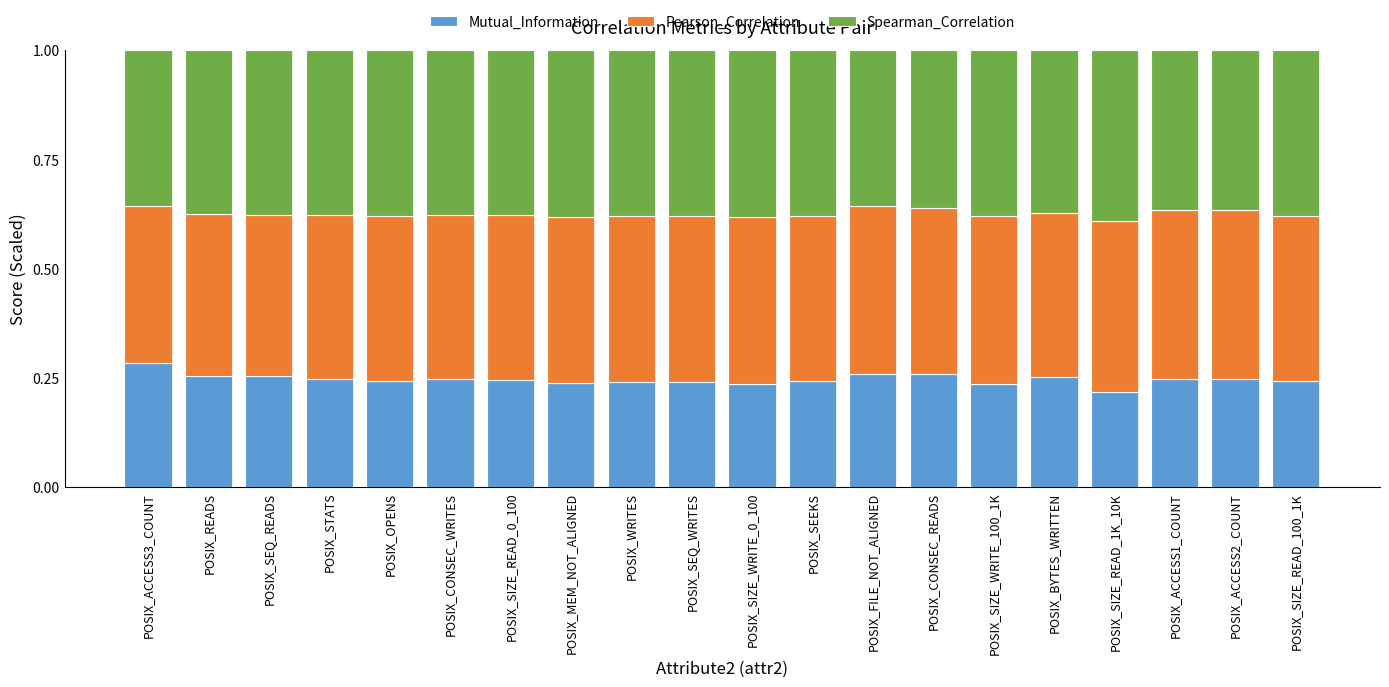

How many bars are there in total?

20